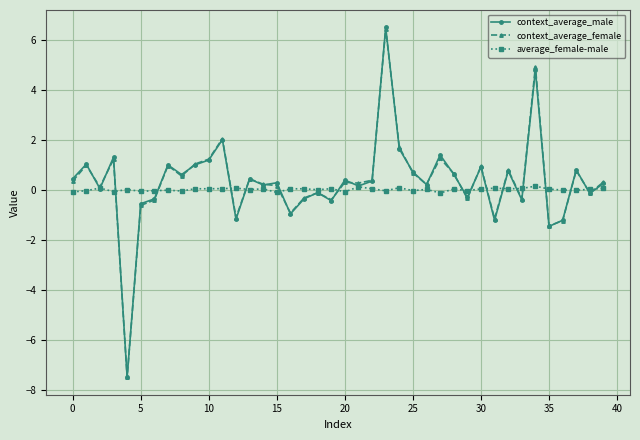

What is the value of the context_average_female point at the 10th from the left?

1.0